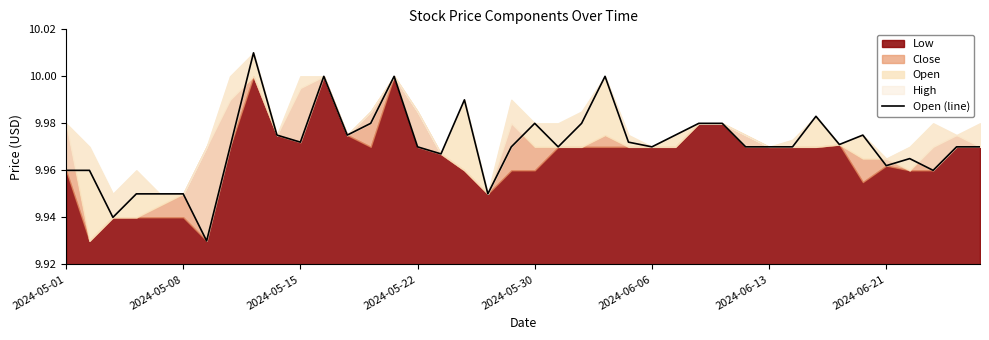

What is the approximate value at 32?

10.0